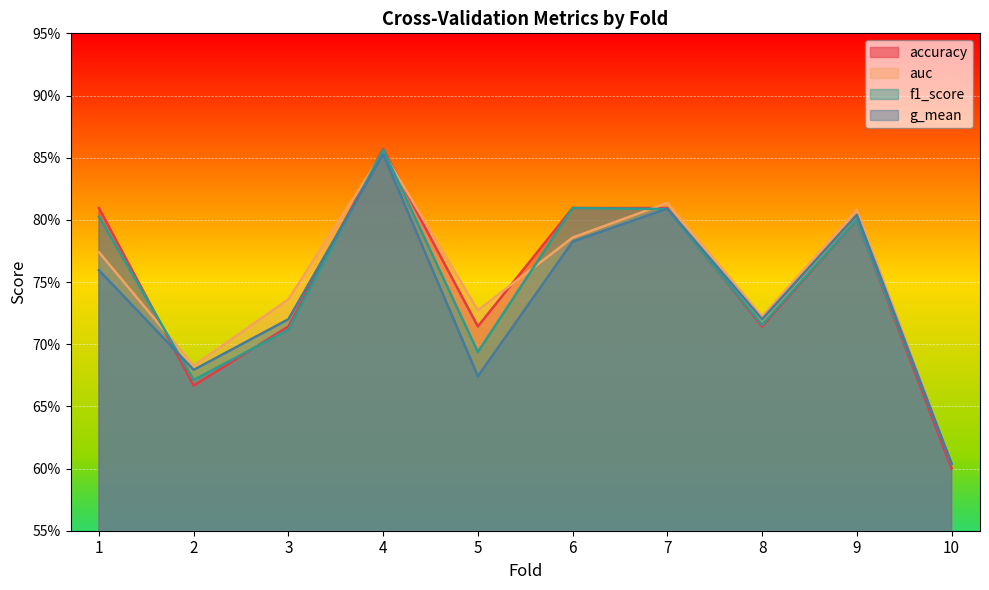

At which label is auc closest to 0?

10